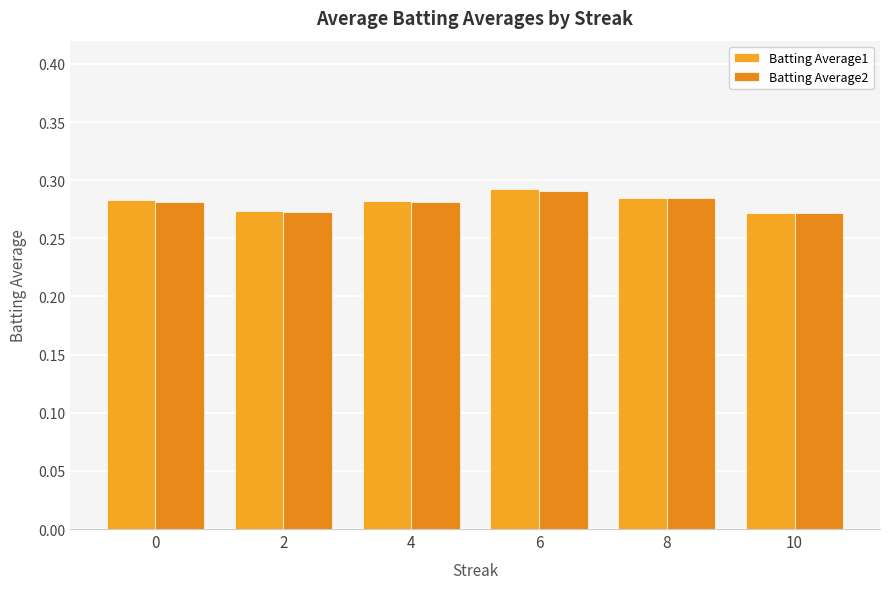

Count the Batting Average1 values in the range 0 to 1.

6